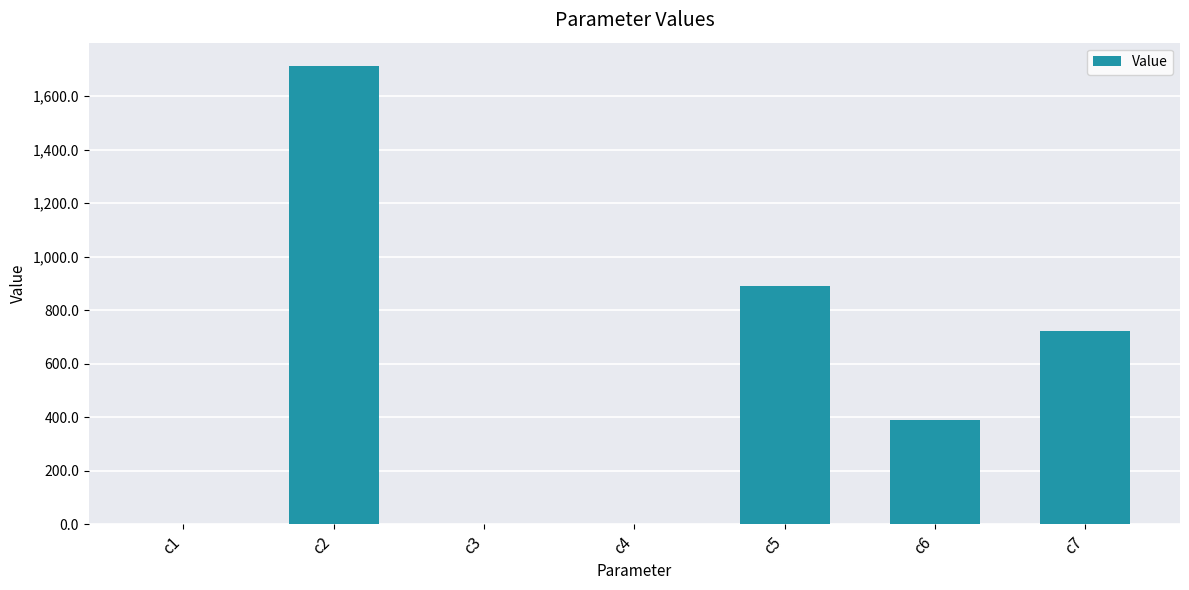

The chart shows a value of 1075.8 at c7. True or false?

False